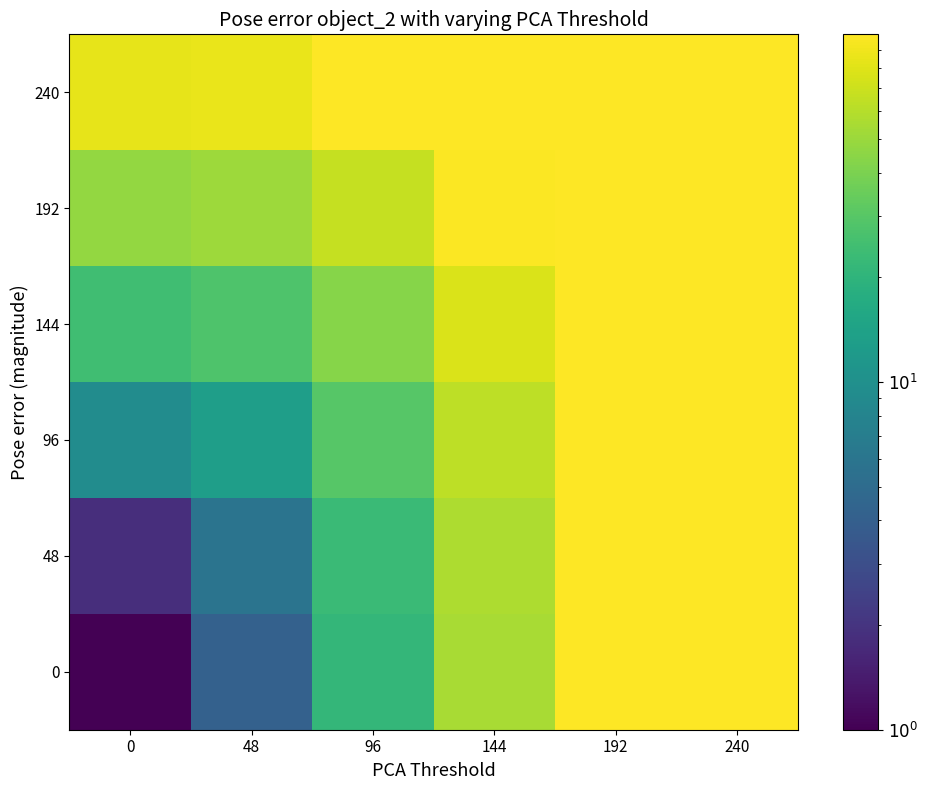

List the series in order of their peak value, lowest first.

0, 48, 96, 144, 192, 240